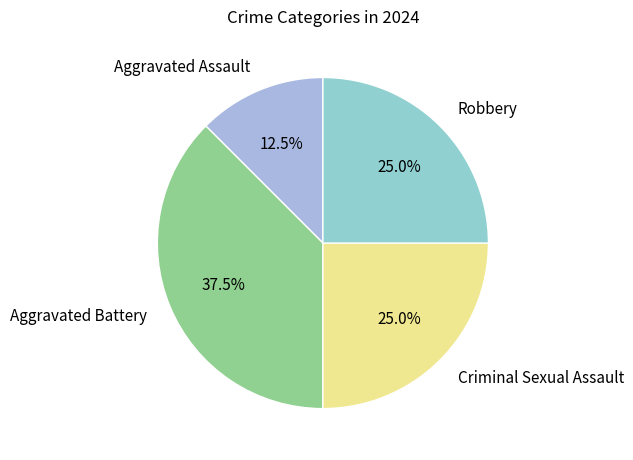

To the nearest percent, what portion does Robbery represent?

25%